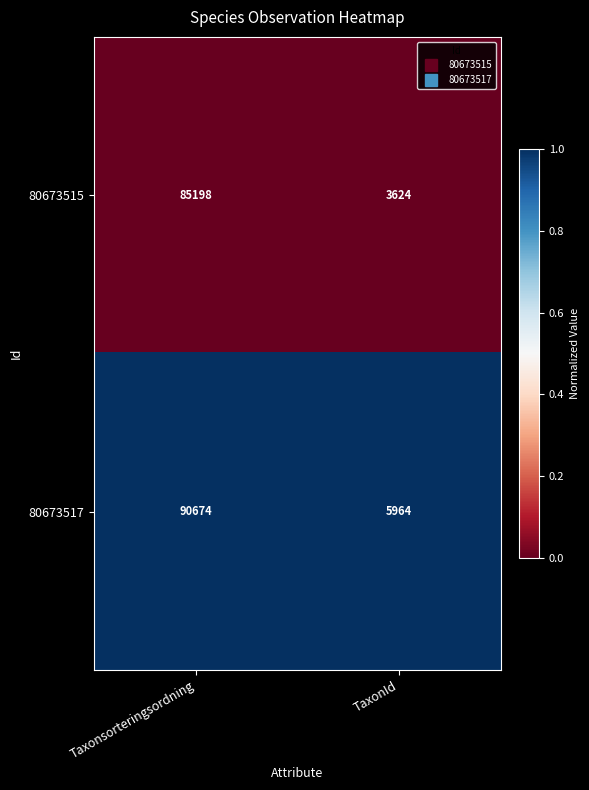

Reading left to right, extract all data points from this chart.

80673515: 85198	3624
80673517: 90674	5964